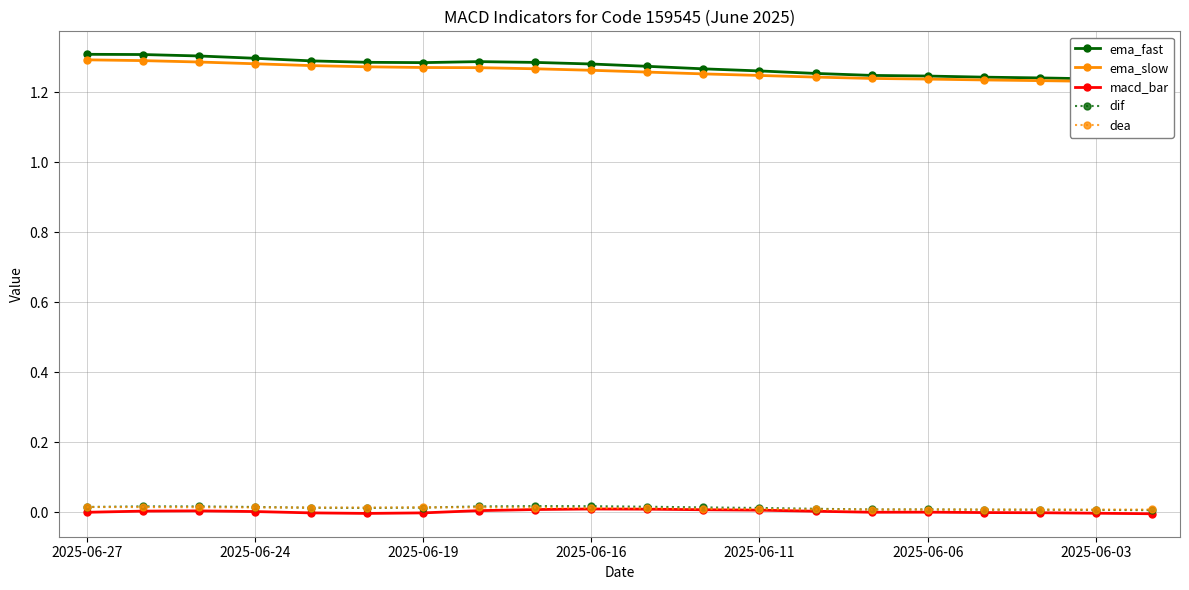

What are all the series names shown in the legend?

ema_fast, ema_slow, macd_bar, dif, dea